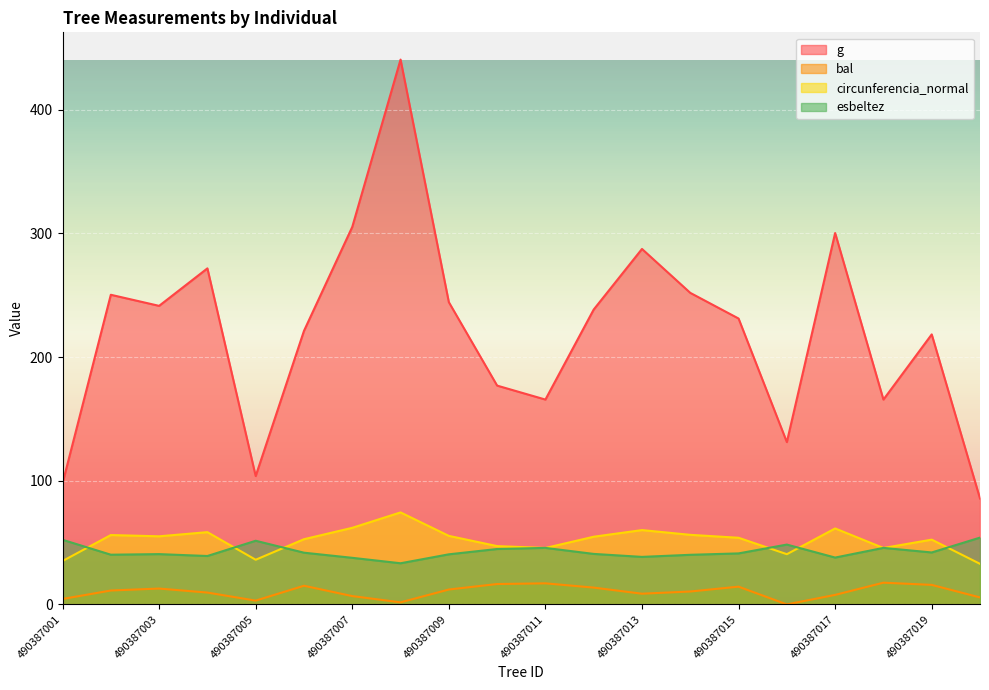

In esbeltez, how many points are higher than both neighbors (excluding endpoints)?

5